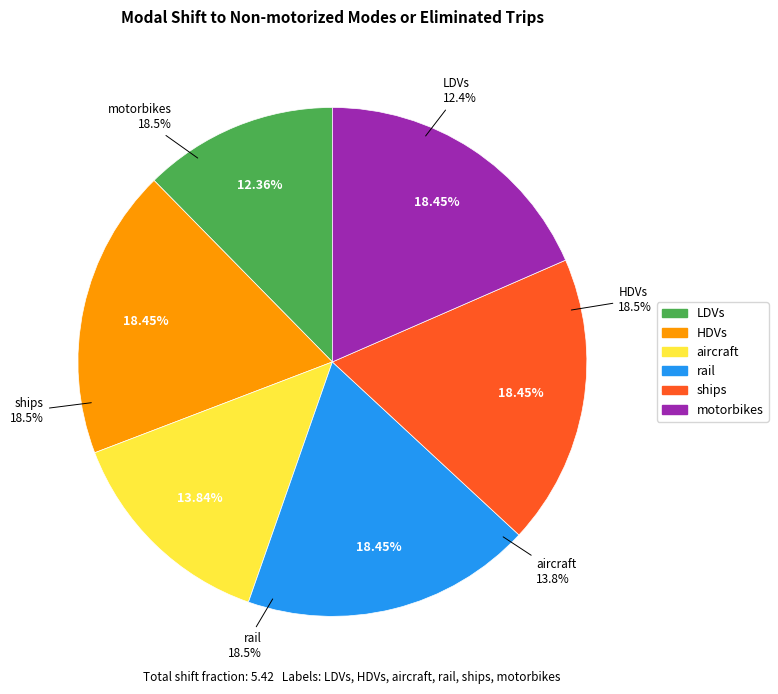

To the nearest percent, what percentage of the pie is ships?

18%